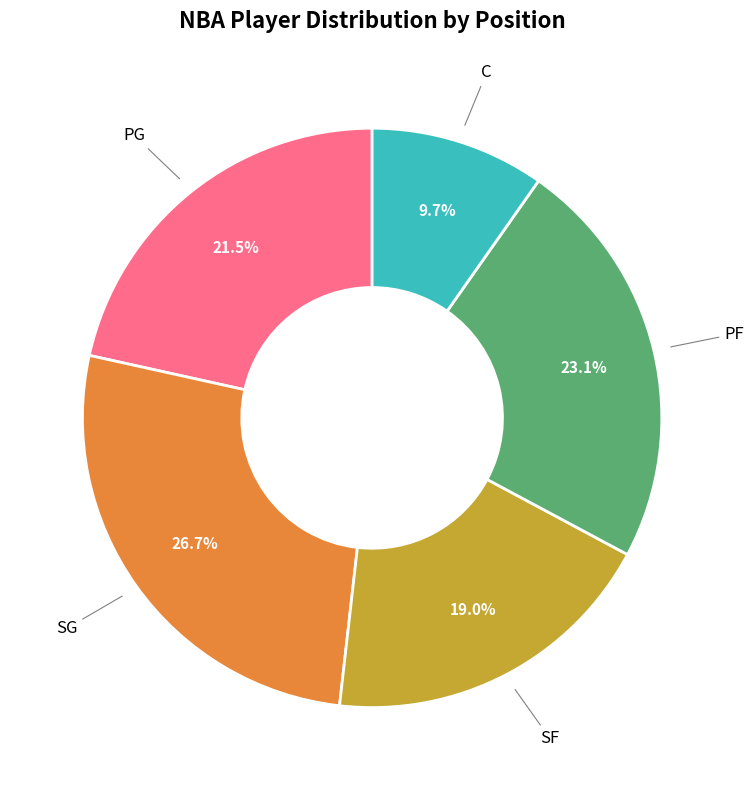

Is there any slice that represents more than half of the pie?

No